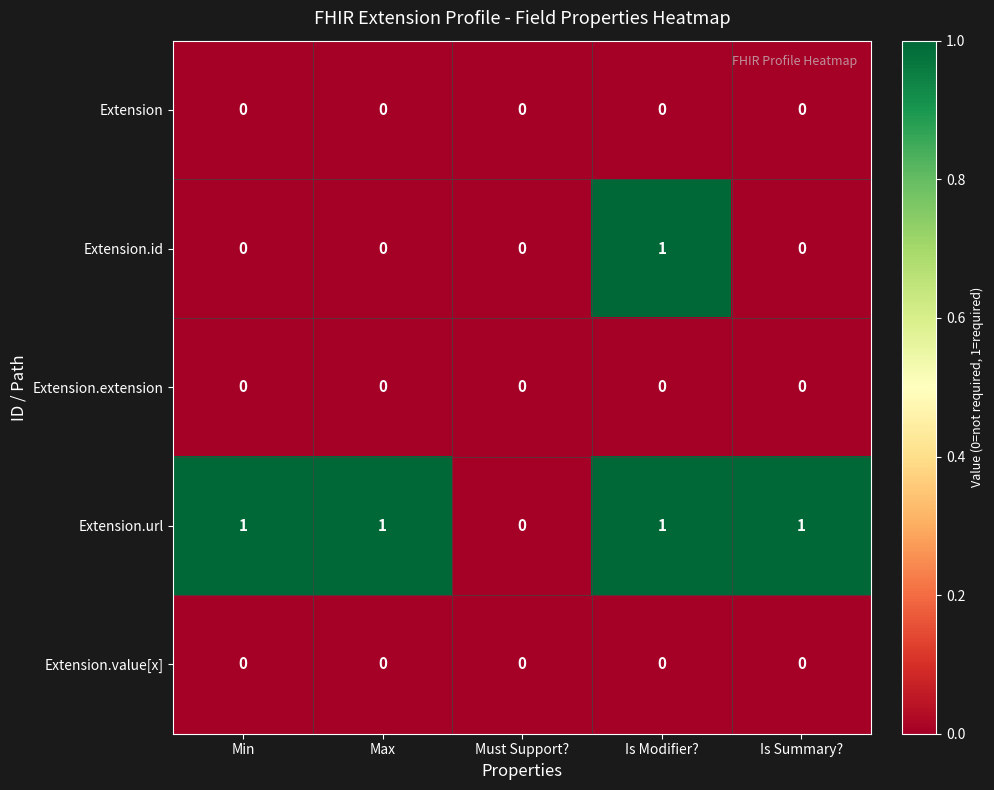

At which category is the sum across all series the highest?

Is Modifier?